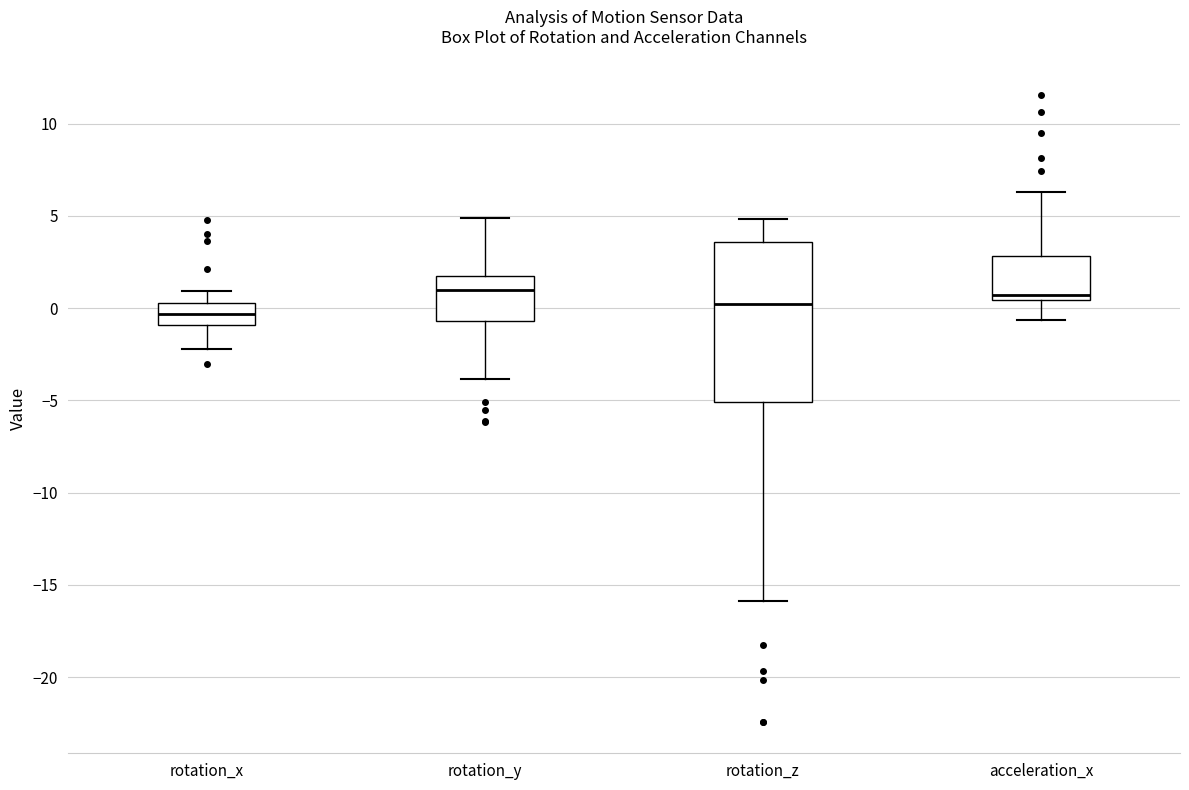

Which box is the tallest, from its lower edge to its upper edge?

rotation_z